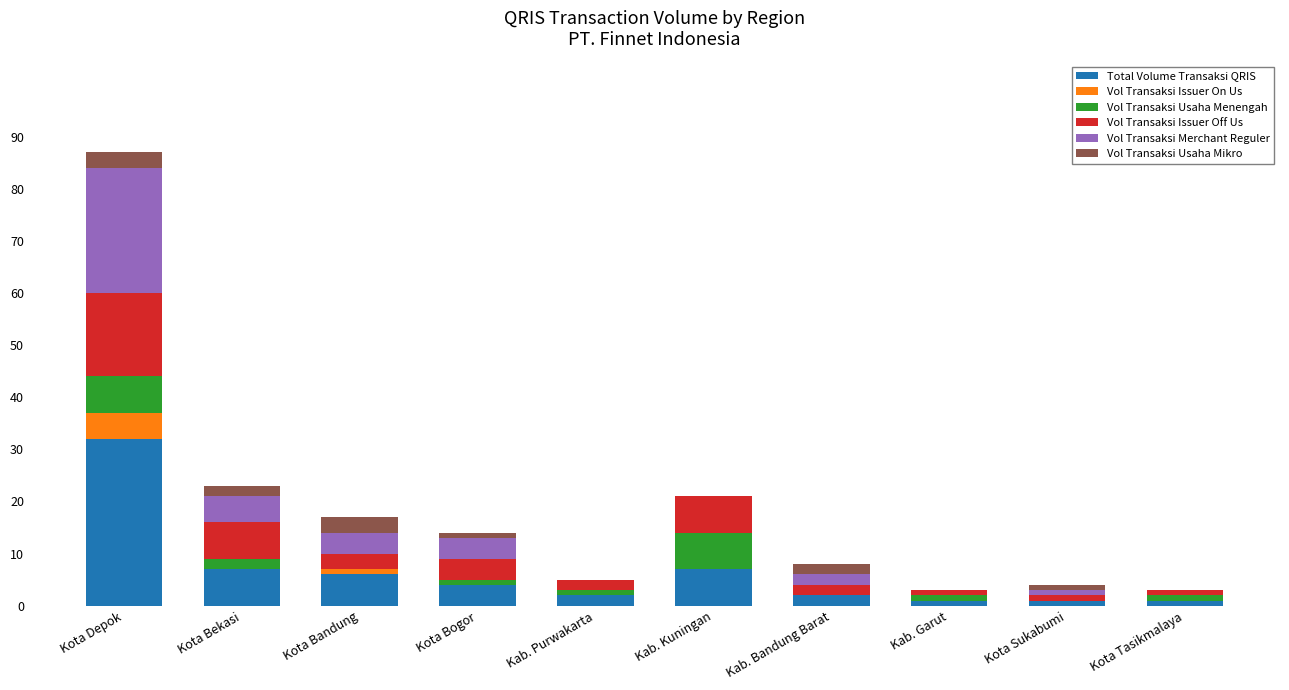

At which category is the sum across all series the highest?

Kota Depok